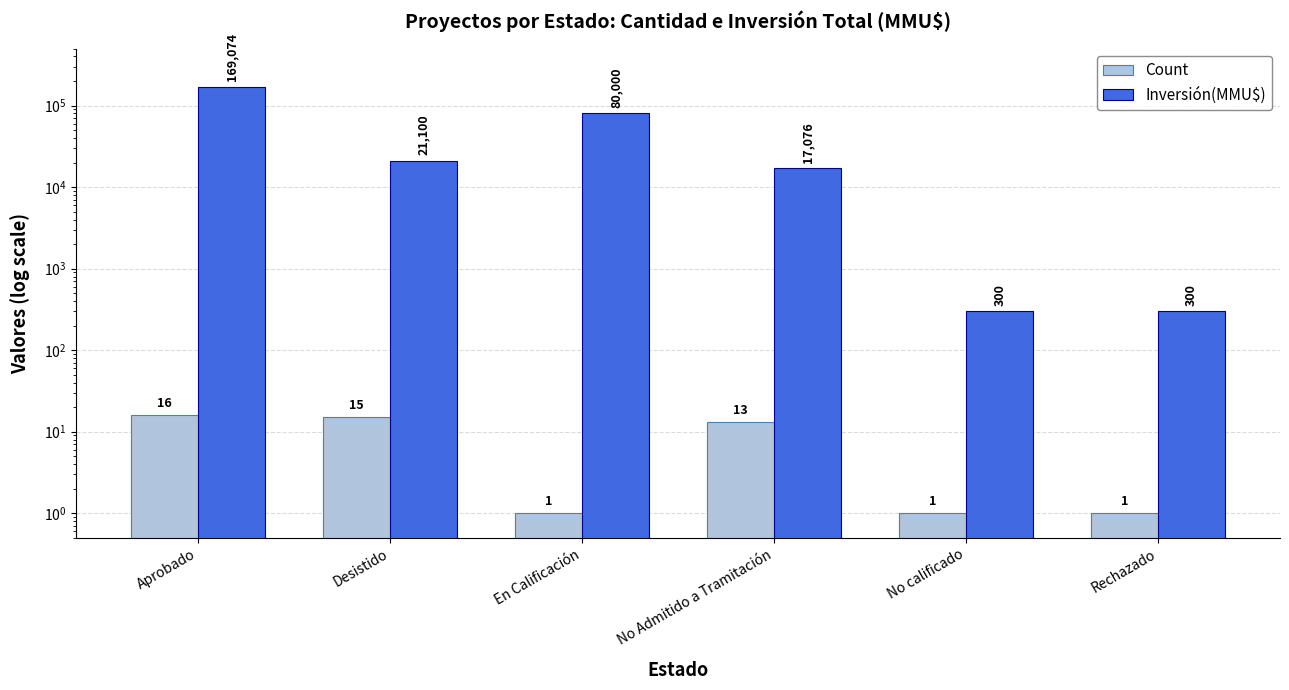

Reading left to right, list all the values displayed in this chart.

Count: 16	15	1	13	1	1
Inversión(MMU$): 169074	21100	80000	17076	300	300